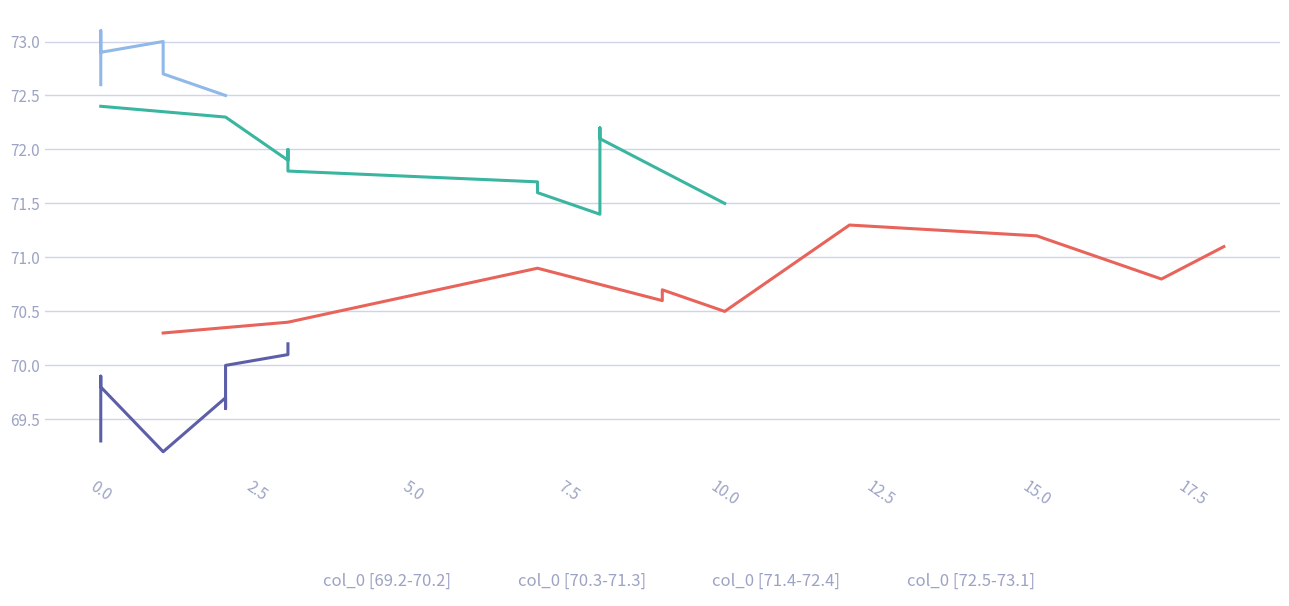

What is the ratio of the value at 3 to the value at 0?

1.0